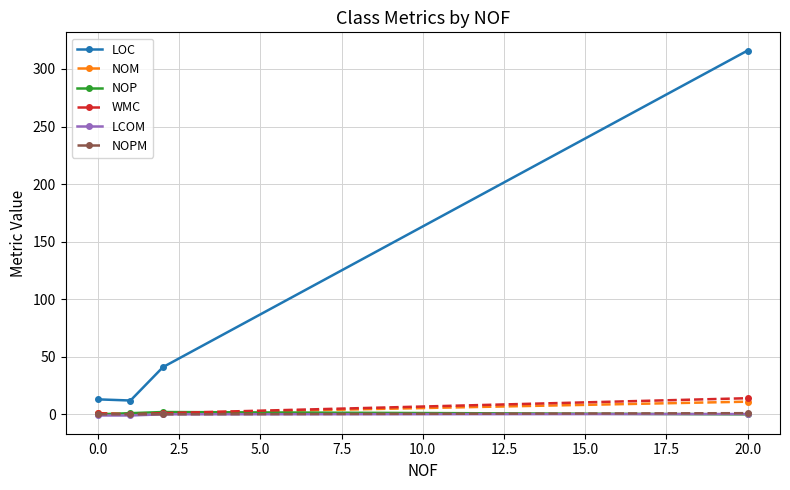

Which series has the widest spread of values?

LOC